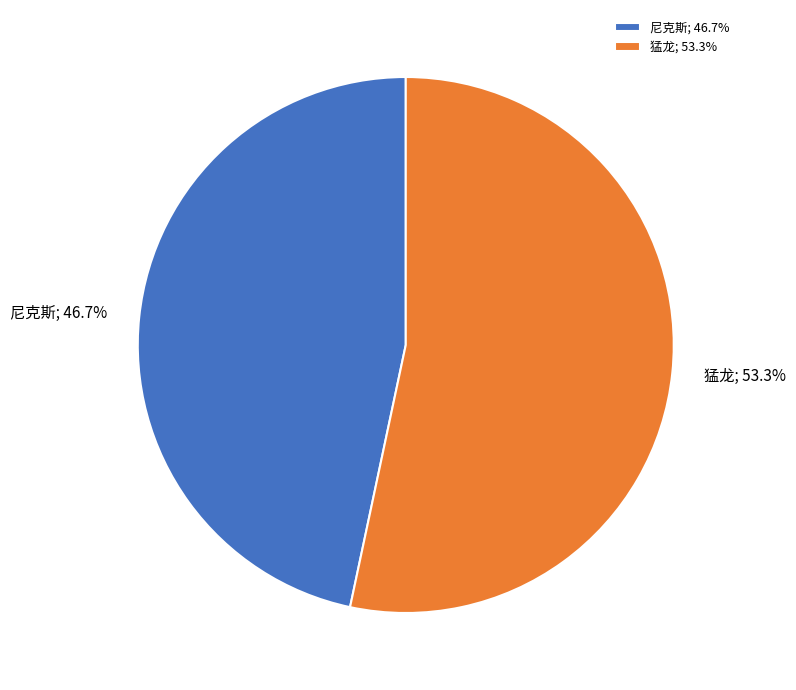

How many segments does this pie chart have?

2